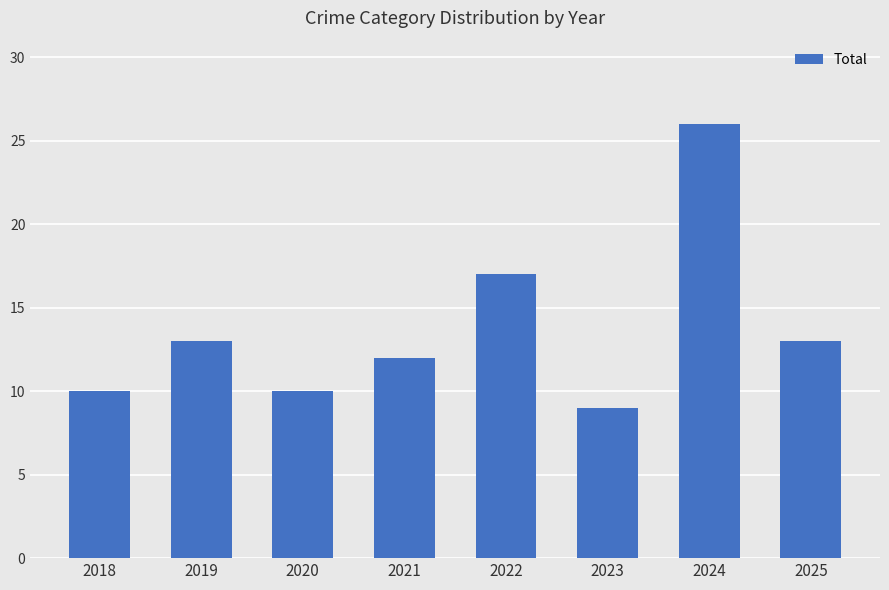

Reading left to right, what are all the values shown in this chart?

10	13	10	12	17	9	26	13